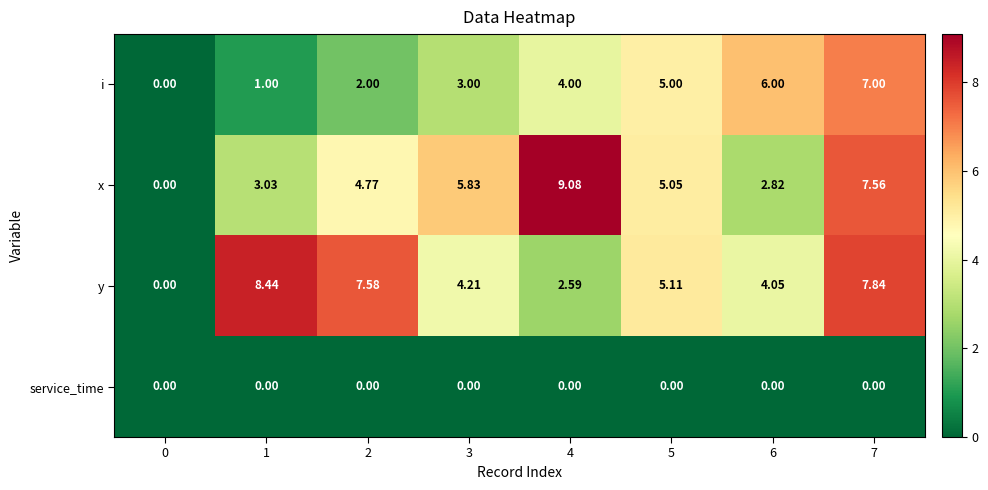

Between 2 and 3, which series saw the biggest shift?

y